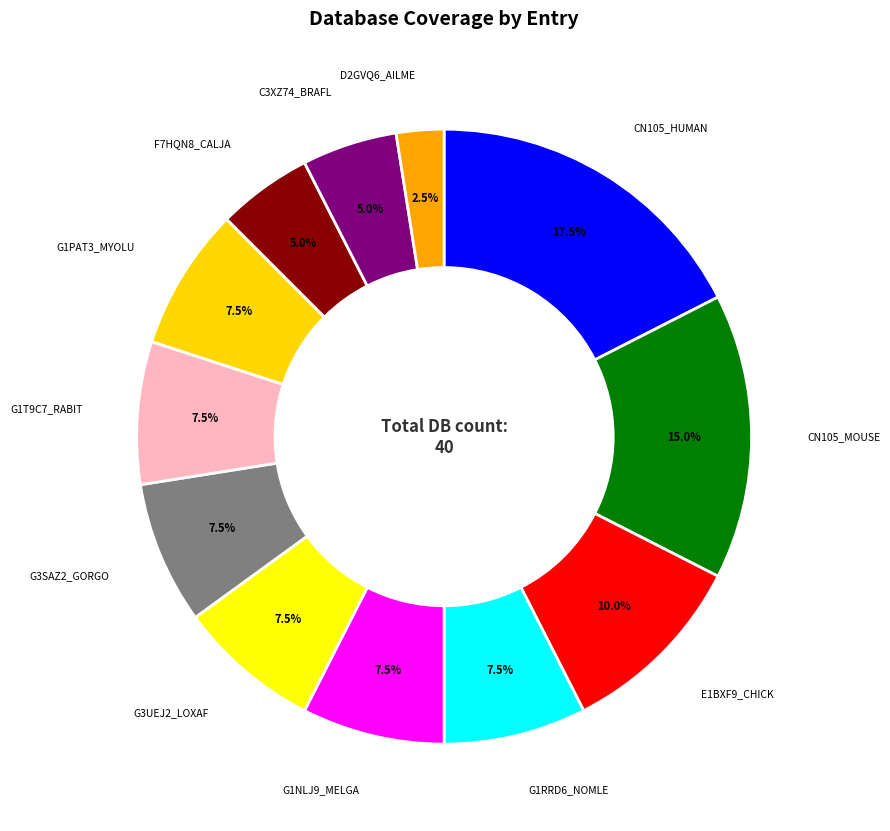

Which slice is the smallest?

D2GVQ6_AILME